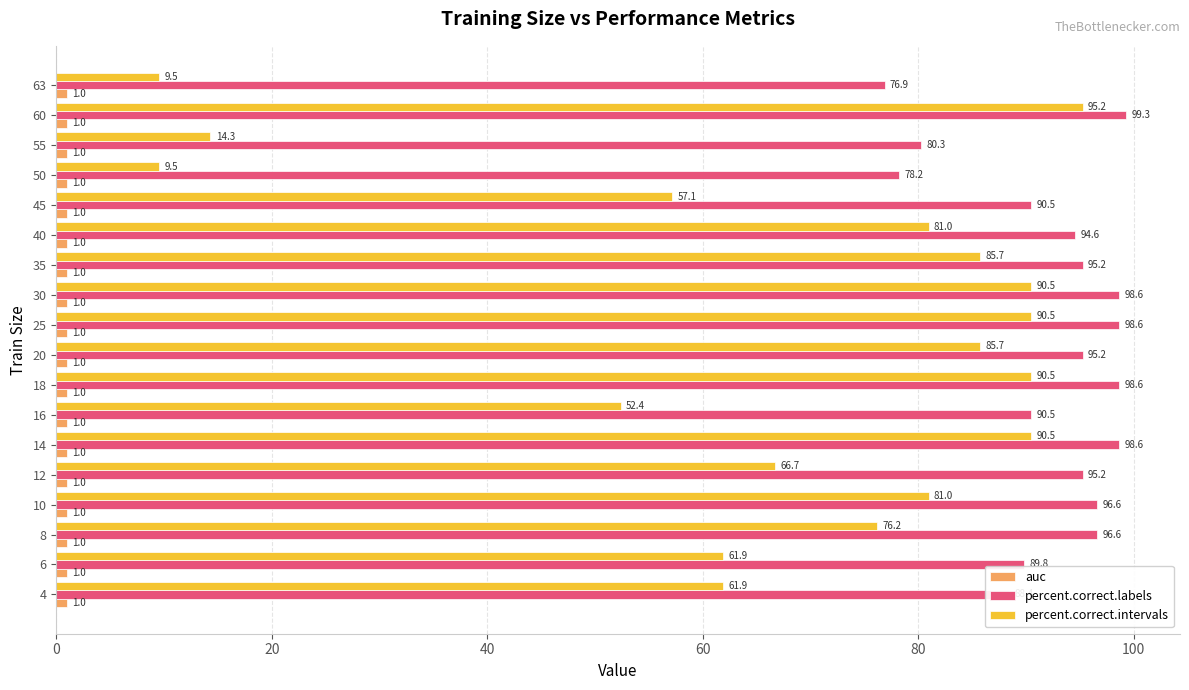

Count the number of data series in this chart.

3